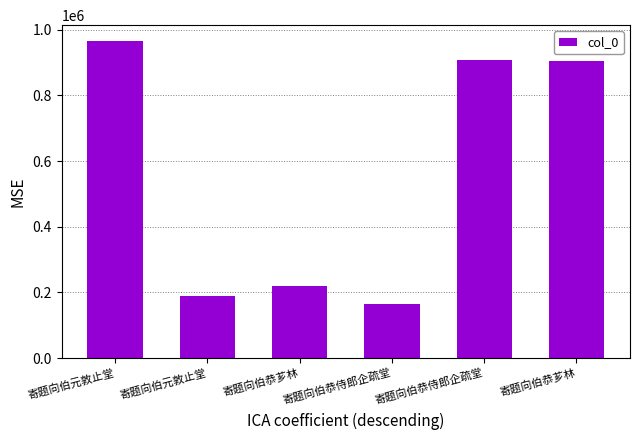

What is the average value?

558850